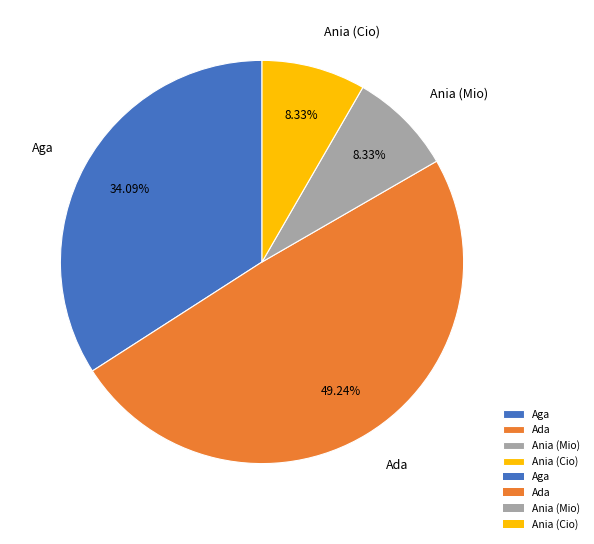

Count the number of slices in the pie.

4